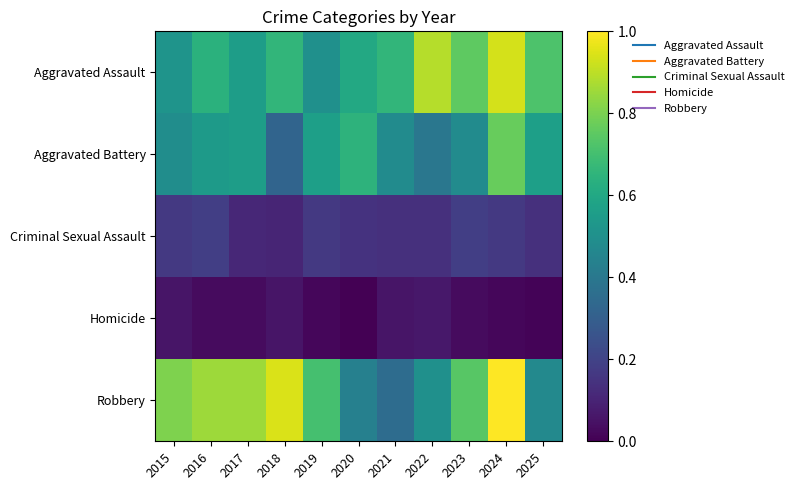

Which series has the widest spread of values?

Robbery